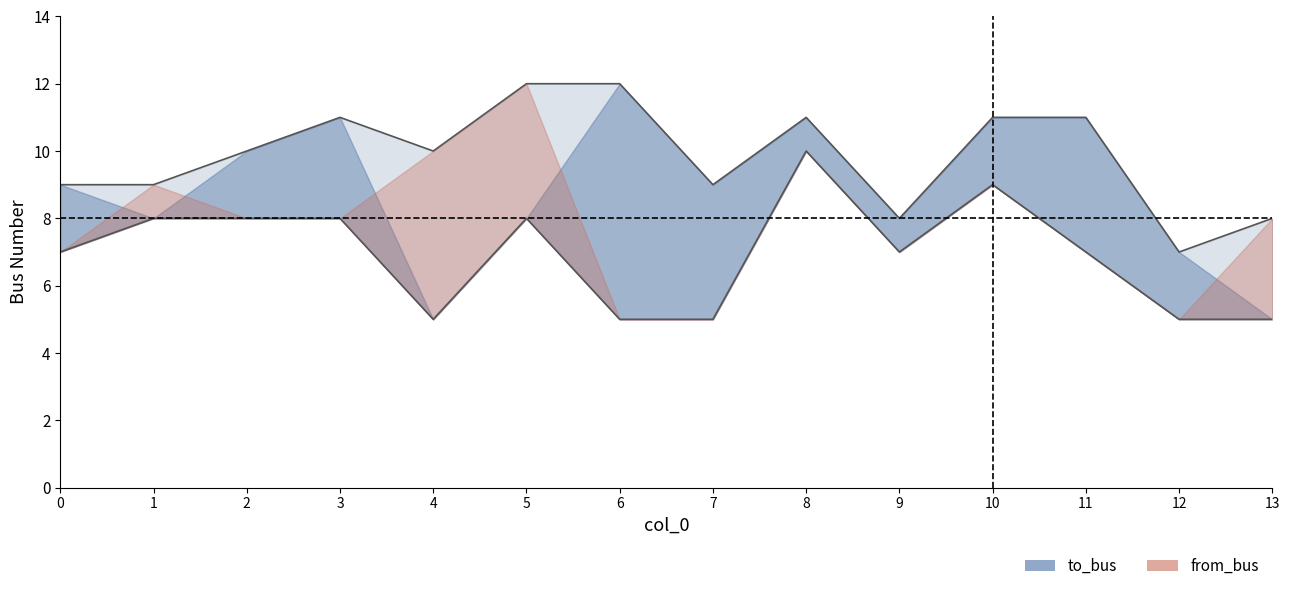

Which category has the highest value in the from_bus series?

5